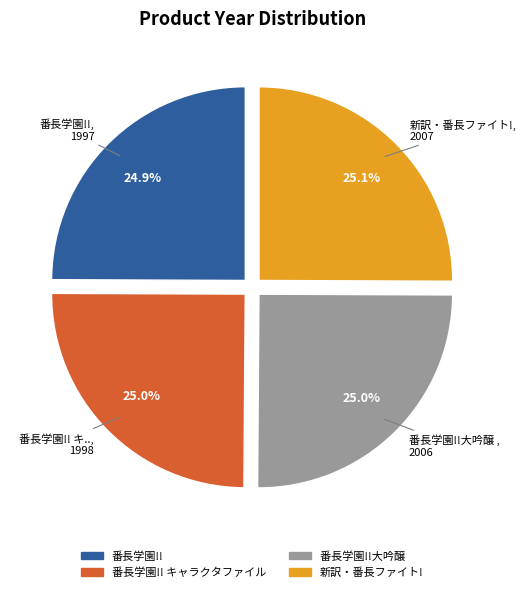

Is there a majority slice in this chart?

No